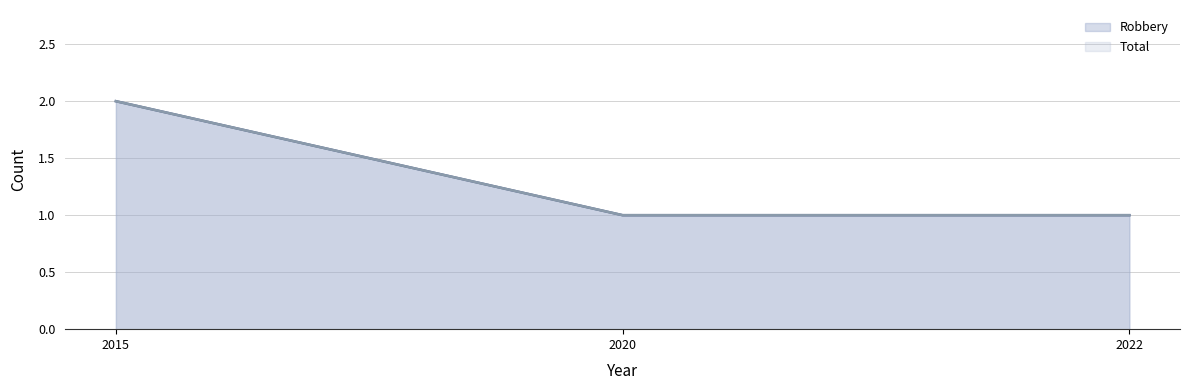

What is the sum of the Total values at 2020 and 2015?

3